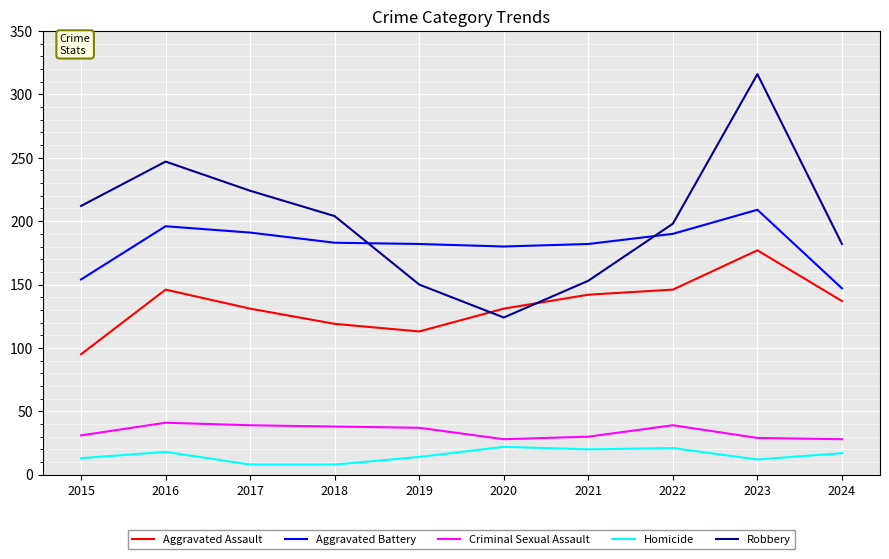

Read the Homicide value at 2015, to the nearest 10.

10